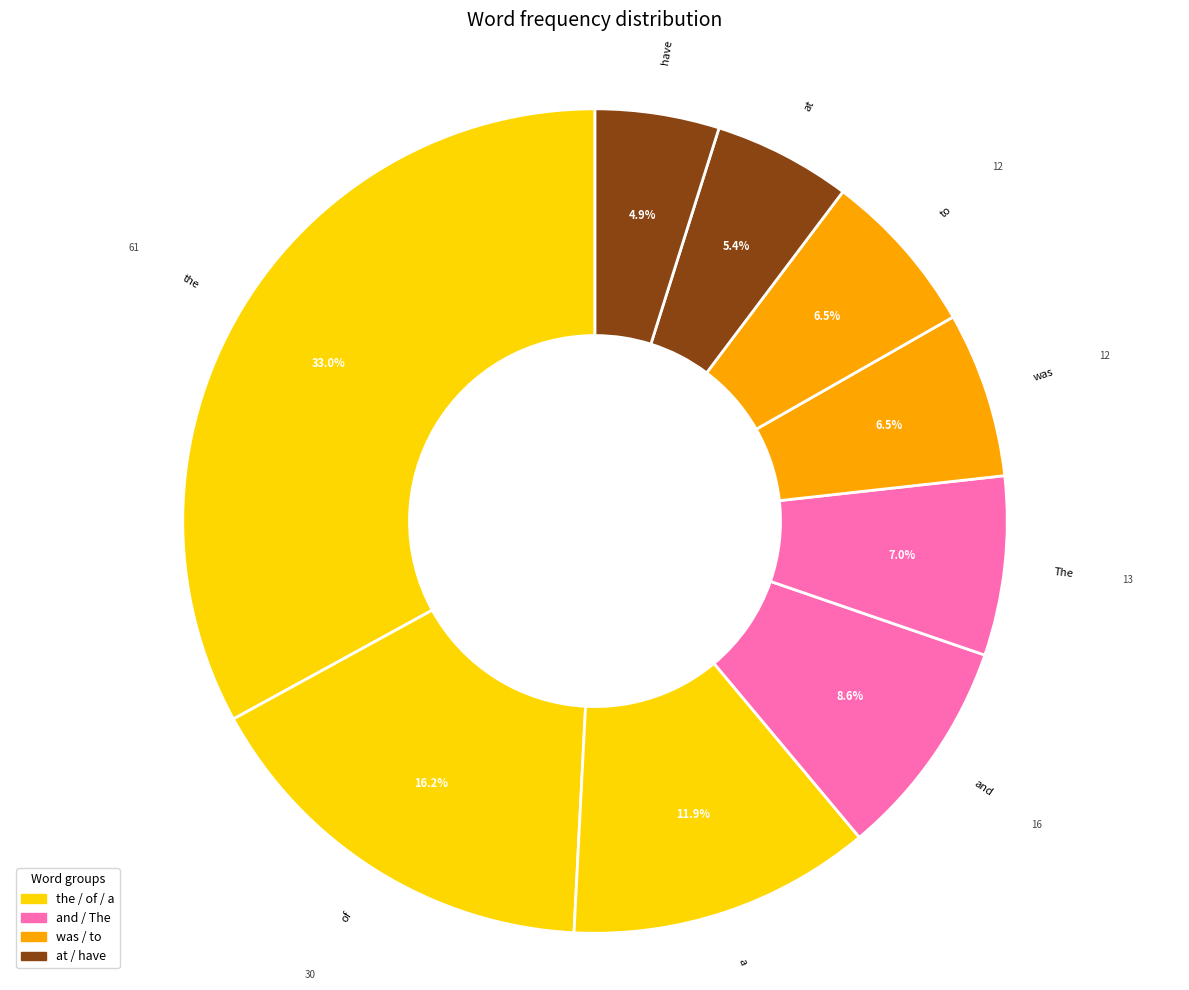

What portion of the pie excludes of?

83.8%